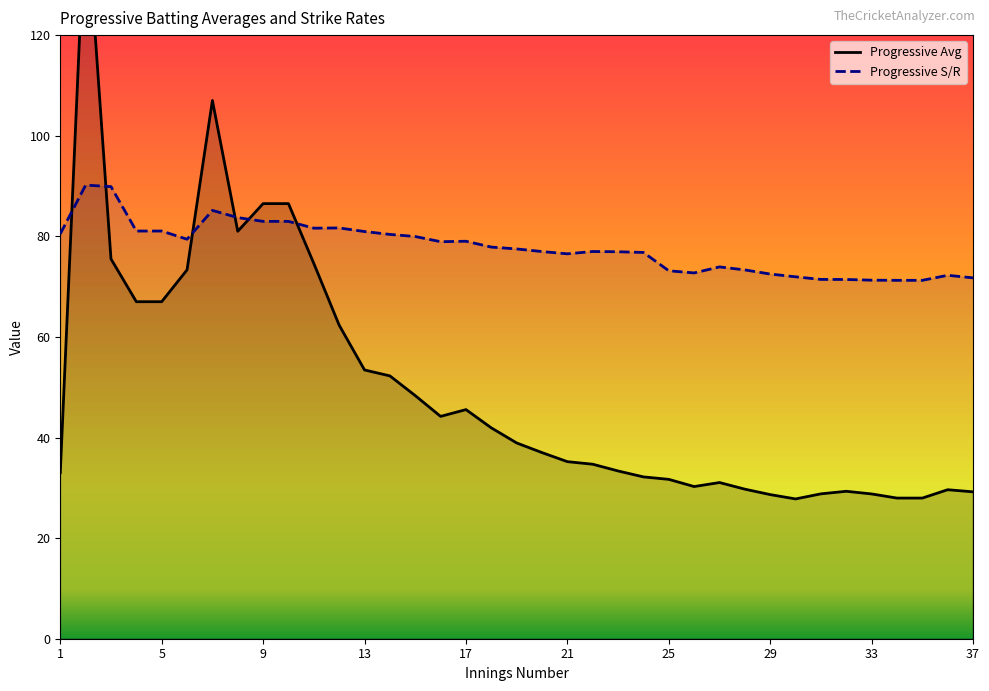

True or false: Progressive Avg has a value of 86.5 at 10.

True